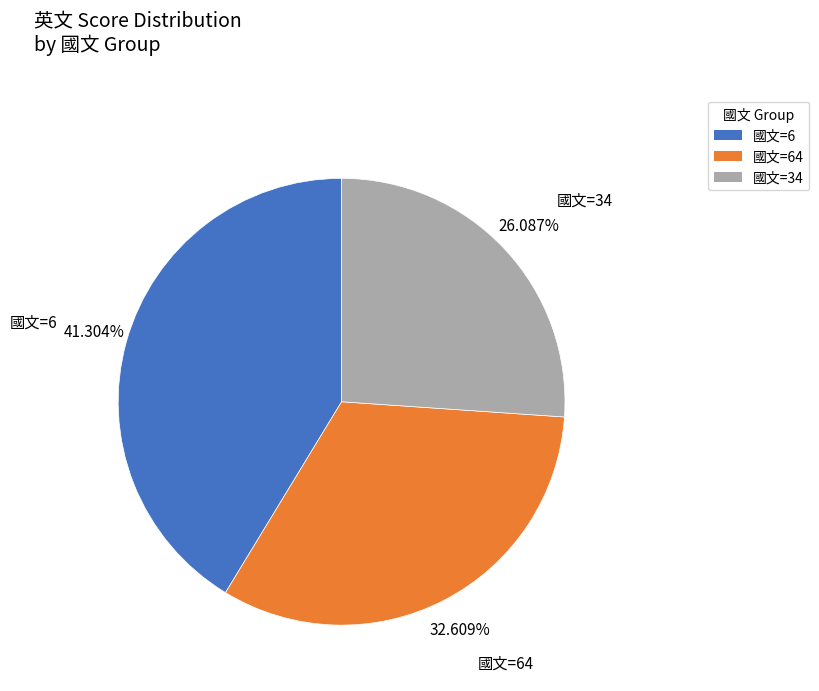

Rank the categories by value from lowest to highest.

國文=34, 國文=64, 國文=6